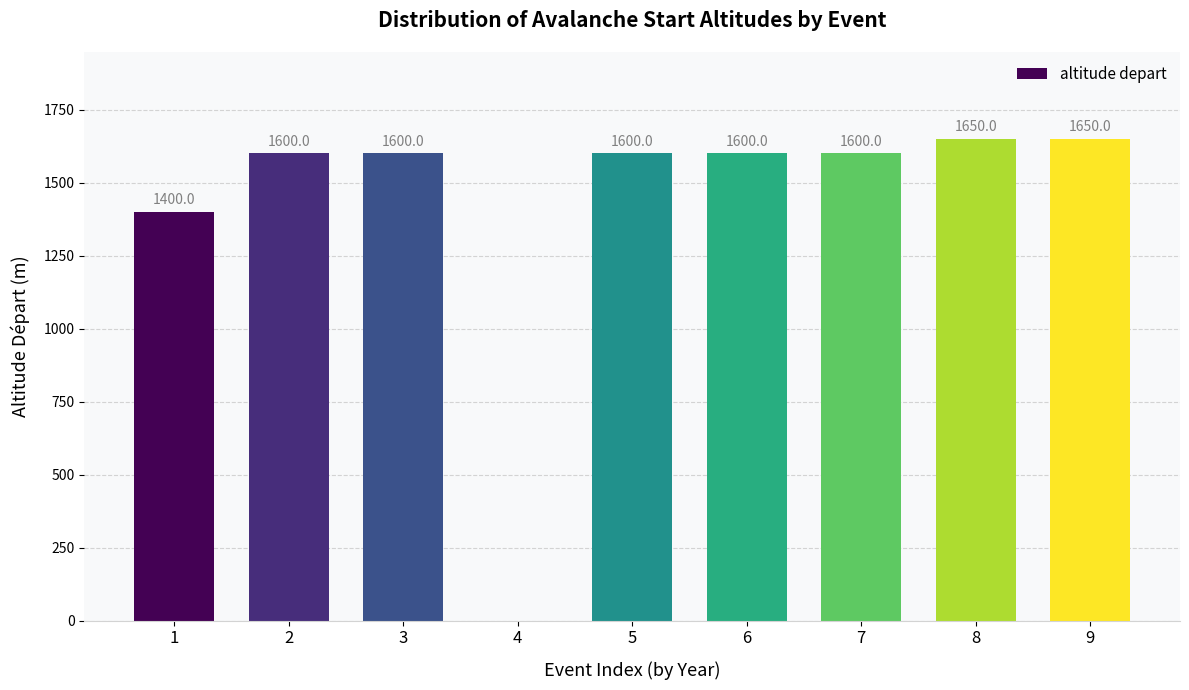

The value at 9 is 1650. True or false?

True